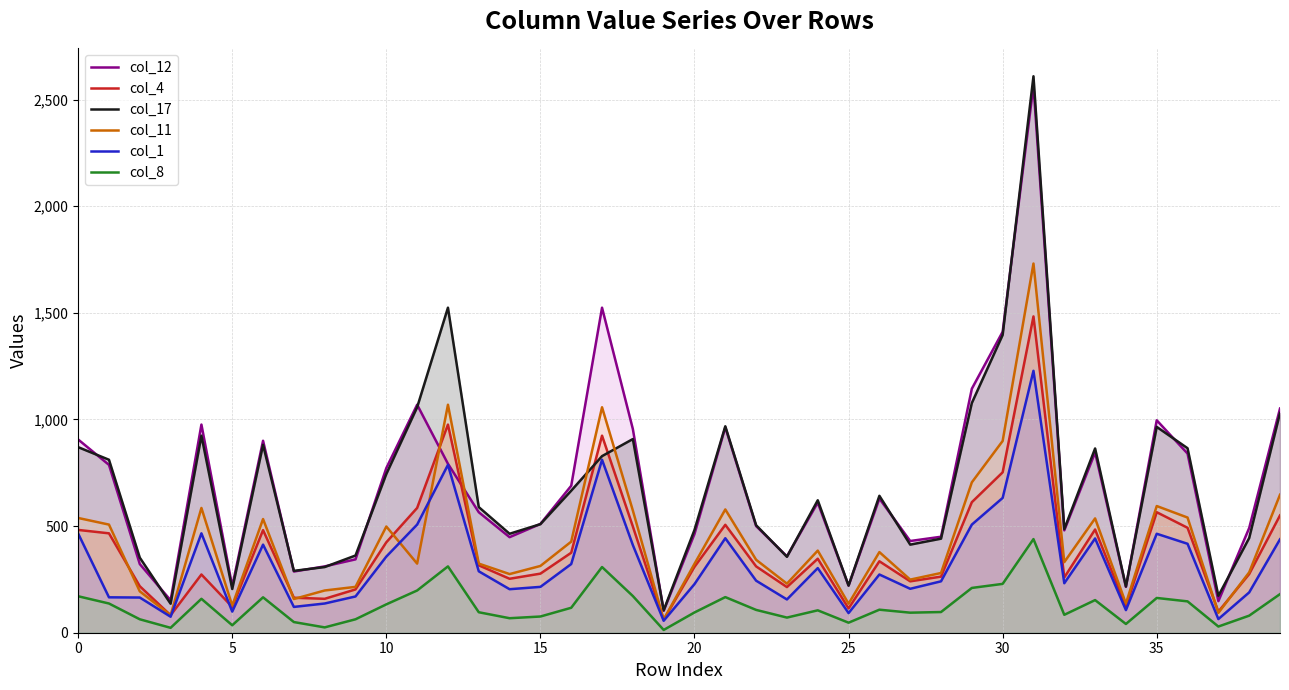

At which label is col_11 closest to 896?

30